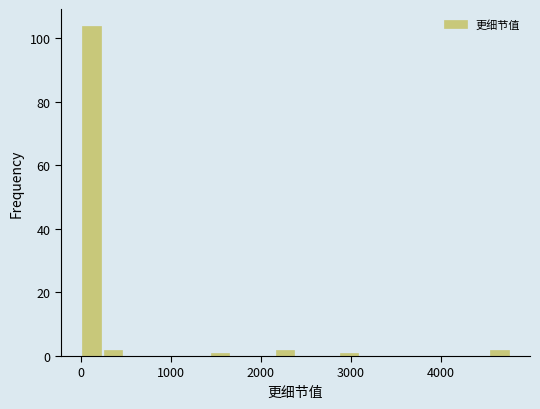

Read against the x-axis, roughly where is the centre of the tallest bar?

100